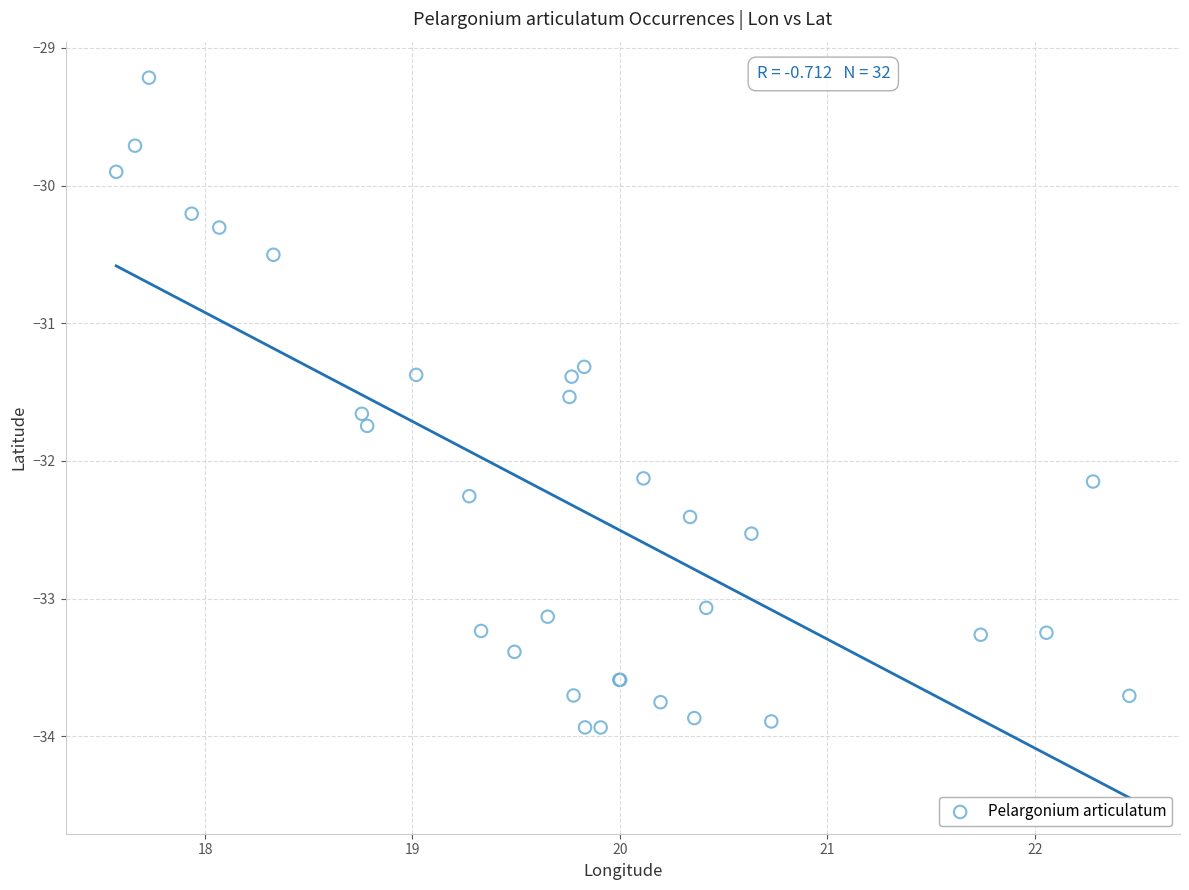

What Y value in the scatter plot is closest to -31?

-31.3